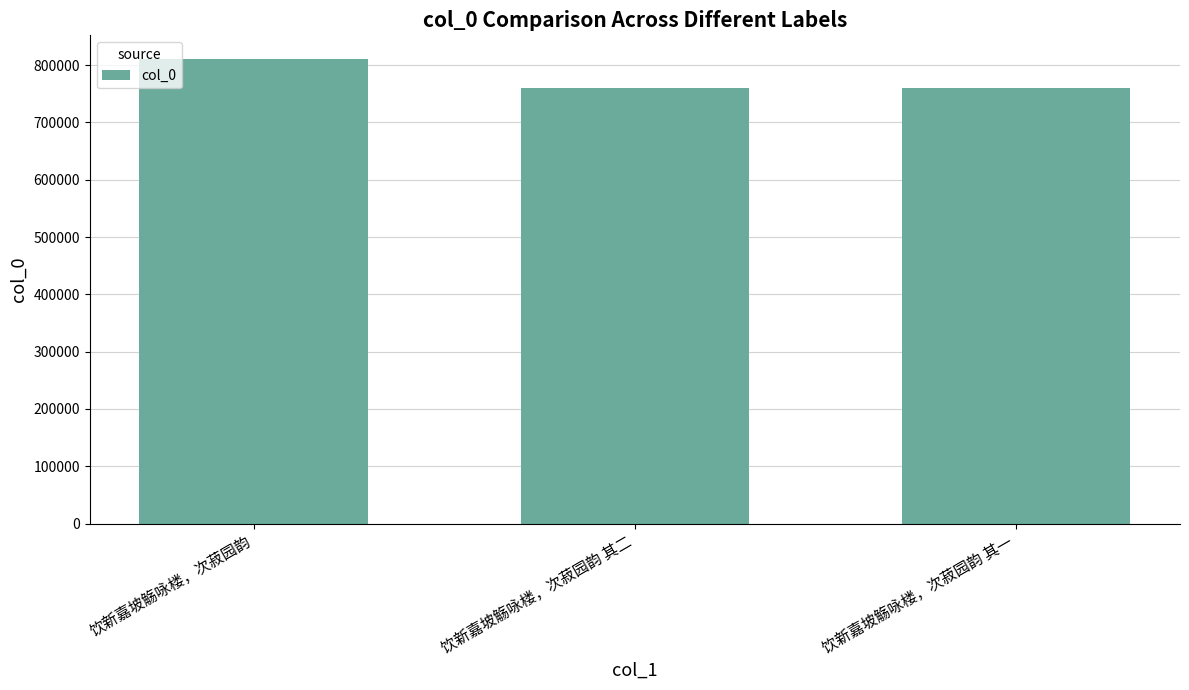

Where is the data nearest to the value 785598?

饮新嘉坡觞咏楼，次菽园韵 其二